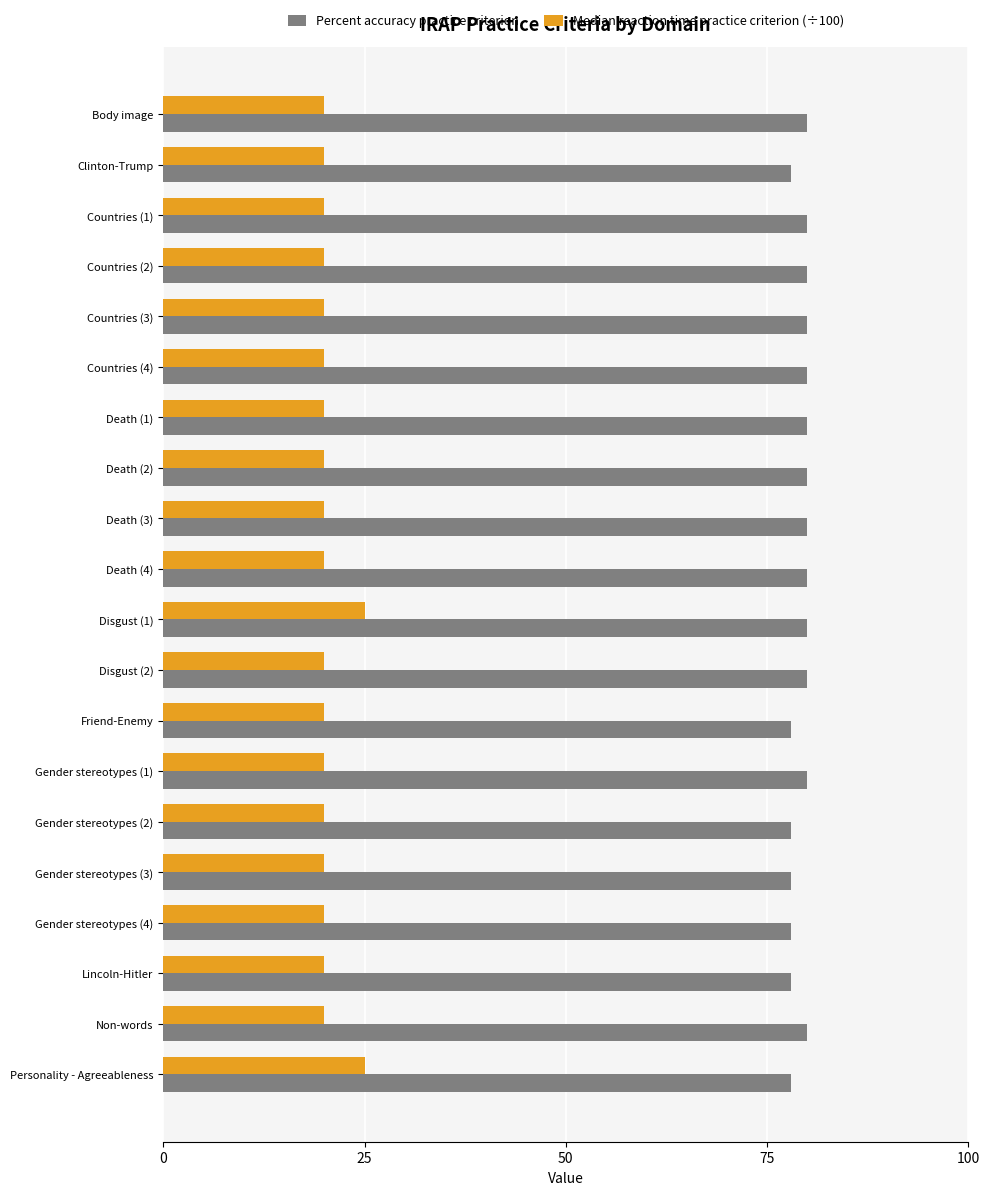

How many Median reaction time practice criterion (÷100) values are between 20 and 21?

18